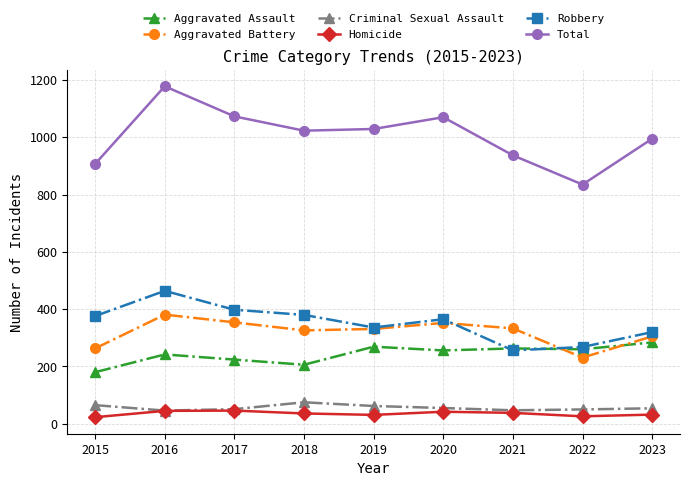

Which series has the largest range (max minus min)?

Total